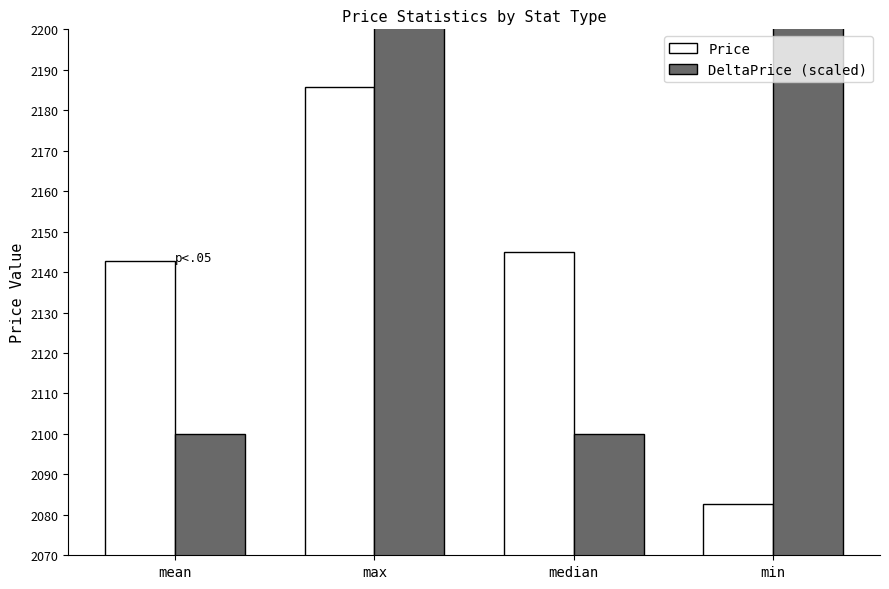

Is it true that Price equals 2185.8 at max?

True